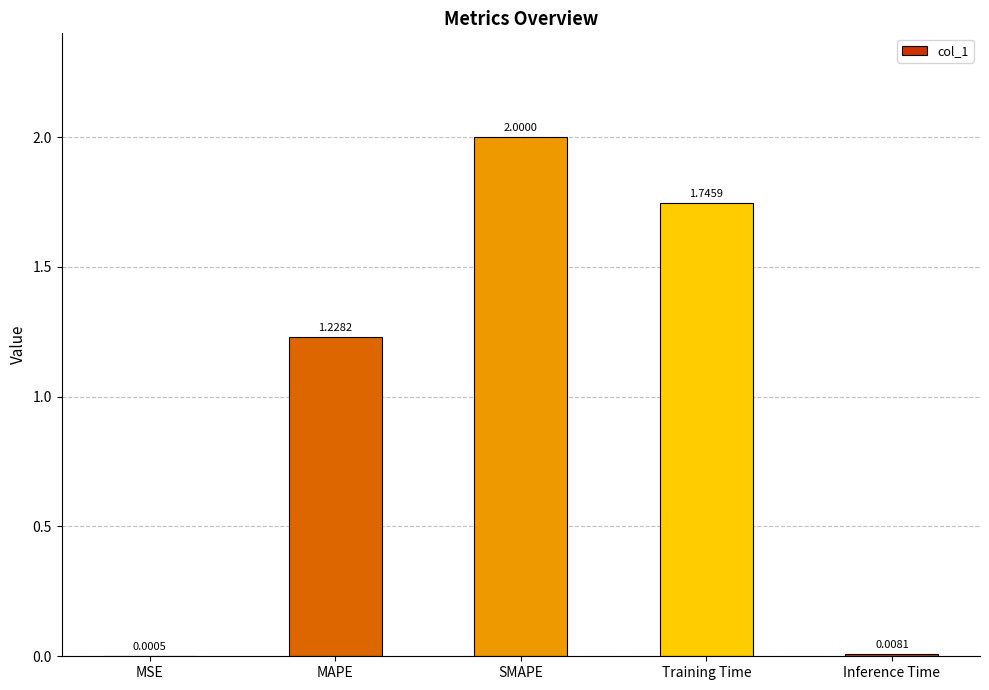

What is the sum of the values at MAPE and Training Time?

3.0